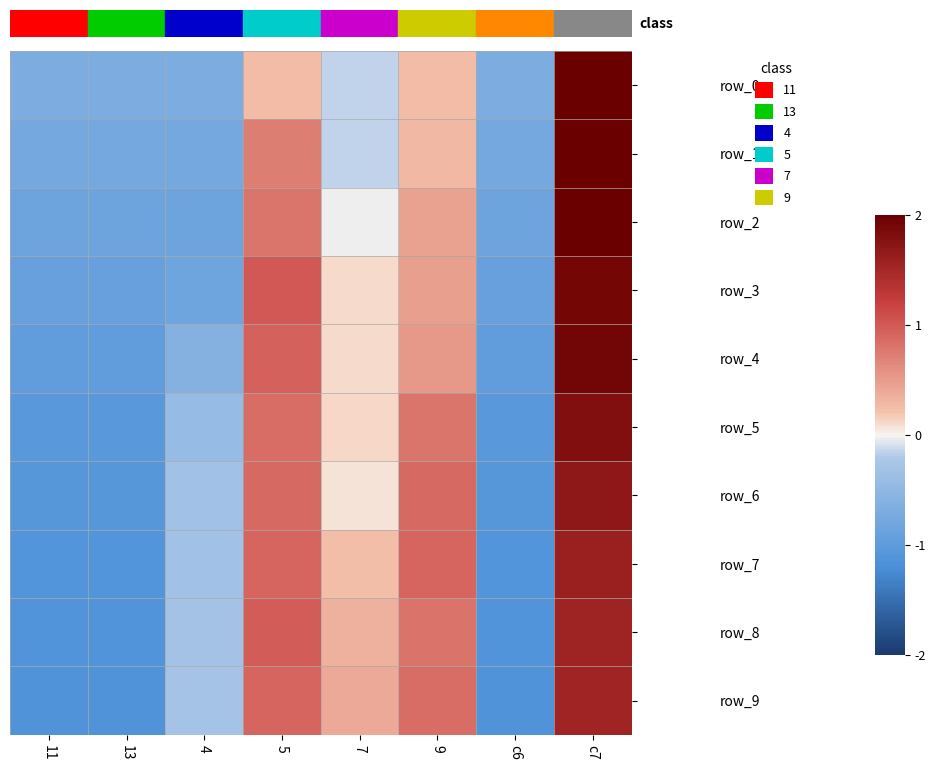

At which label does row_5 first exceed 0?

5